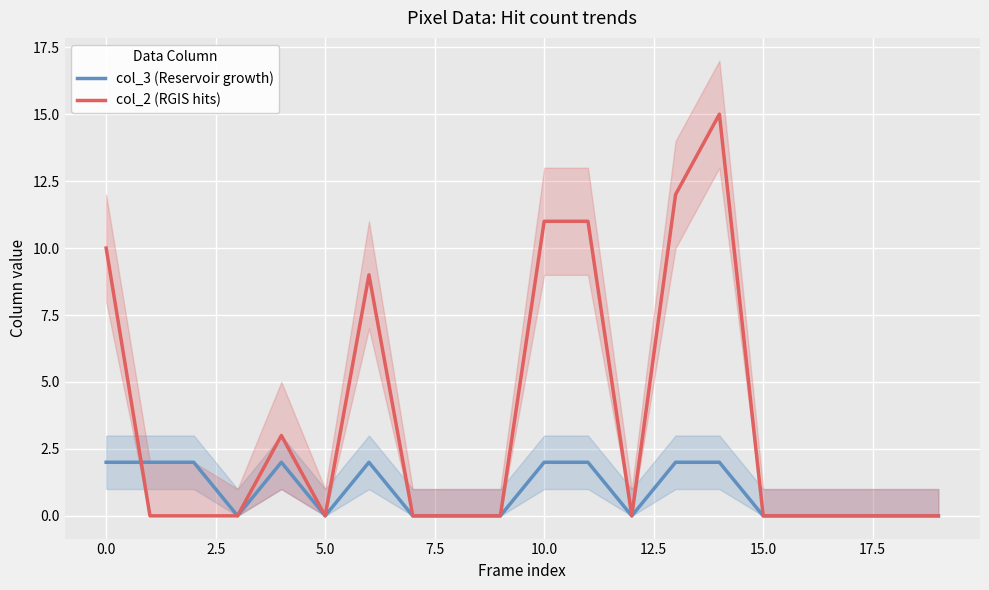

How many interior local valleys does the col_2 (RGIS hits) series have?

2